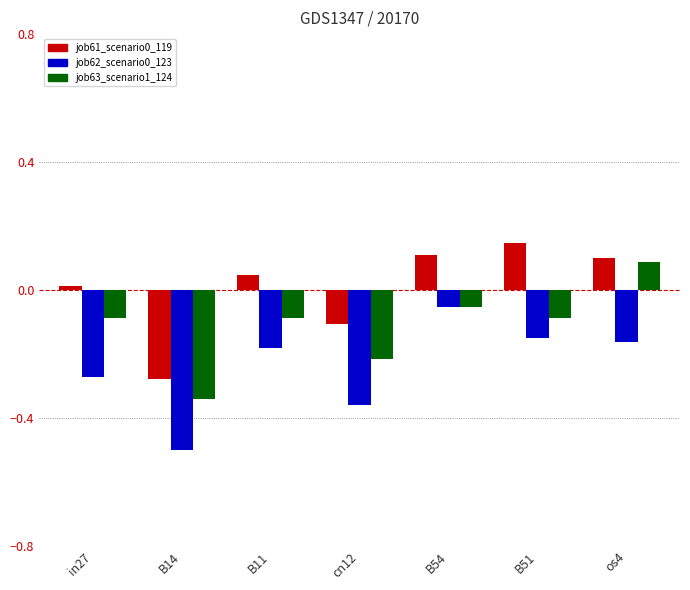

Is the value of job61_scenario0_119 at in27 greater than the value of job62_scenario0_123 at os4?

Yes